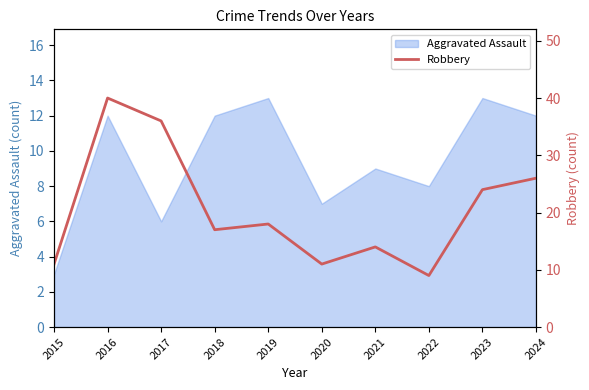

Is it true that Aggravated Assault equals 7 at 2020?

True